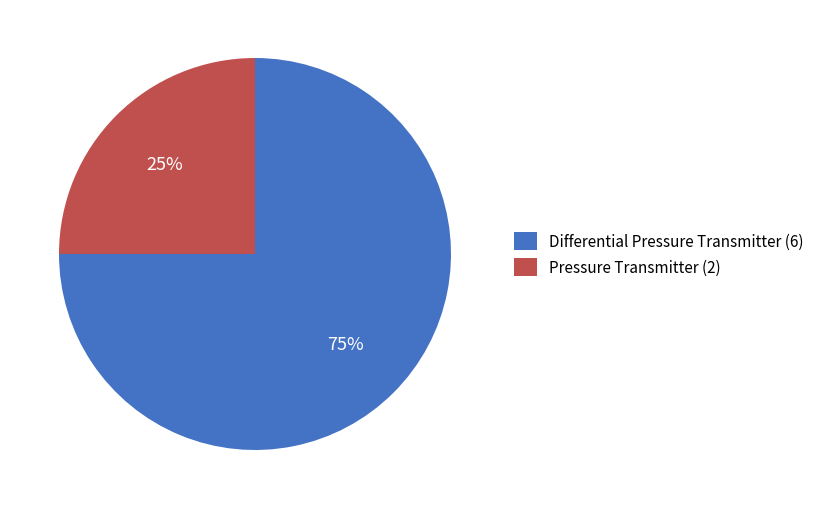

How many slices are in this pie chart?

2